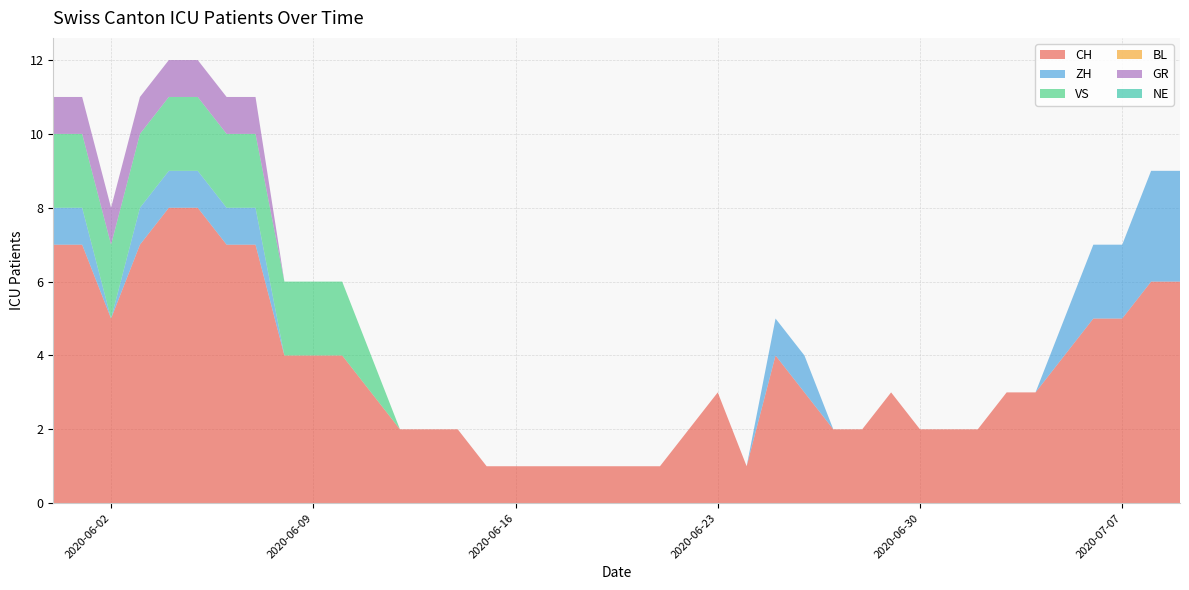

Reading right to left, list all the values displayed in this chart.

CH: 2020-07-09=6	2020-07-08=6	2020-07-07=5	2020-07-06=5	2020-07-05=4	2020-07-04=3	2020-07-03=3	2020-07-02=2	2020-07-01=2	2020-06-30=2	2020-06-29=3	2020-06-28=2	2020-06-27=2	2020-06-26=3	2020-06-25=4	2020-06-24=1	2020-06-23=3	2020-06-22=2	2020-06-21=1	2020-06-20=1	2020-06-19=1	2020-06-18=1	2020-06-17=1	2020-06-16=1	2020-06-15=1	2020-06-14=2	2020-06-13=2	2020-06-12=2	2020-06-11=3	2020-06-10=4	2020-06-09=4	2020-06-08=4	2020-06-07=7	2020-06-06=7	2020-06-05=8	2020-06-04=8	2020-06-03=7	2020-06-02=5	2020-06-01=7	2020-05-31=7
ZH: 2020-07-09=3	2020-07-08=3	2020-07-07=2	2020-07-06=2	2020-07-05=1	2020-07-04=0	2020-07-03=0	2020-07-02=0	2020-07-01=0	2020-06-30=0	2020-06-29=0	2020-06-28=0	2020-06-27=0	2020-06-26=1	2020-06-25=1	2020-06-24=0	2020-06-23=0	2020-06-22=0	2020-06-21=0	2020-06-20=0	2020-06-19=0	2020-06-18=0	2020-06-17=0	2020-06-16=0	2020-06-15=0	2020-06-14=0	2020-06-13=0	2020-06-12=0	2020-06-11=0	2020-06-10=0	2020-06-09=0	2020-06-08=0	2020-06-07=1	2020-06-06=1	2020-06-05=1	2020-06-04=1	2020-06-03=1	2020-06-02=0	2020-06-01=1	2020-05-31=1
VS: 2020-07-09=0	2020-07-08=0	2020-07-07=0	2020-07-06=0	2020-07-05=0	2020-07-04=0	2020-07-03=0	2020-07-02=0	2020-07-01=0	2020-06-30=0	2020-06-29=0	2020-06-28=0	2020-06-27=0	2020-06-26=0	2020-06-25=0	2020-06-24=0	2020-06-23=0	2020-06-22=0	2020-06-21=0	2020-06-20=0	2020-06-19=0	2020-06-18=0	2020-06-17=0	2020-06-16=0	2020-06-15=0	2020-06-14=0	2020-06-13=0	2020-06-12=0	2020-06-11=1	2020-06-10=2	2020-06-09=2	2020-06-08=2	2020-06-07=2	2020-06-06=2	2020-06-05=2	2020-06-04=2	2020-06-03=2	2020-06-02=2	2020-06-01=2	2020-05-31=2
BL: 2020-07-09=0	2020-07-08=0	2020-07-07=0	2020-07-06=0	2020-07-05=0	2020-07-04=0	2020-07-03=0	2020-07-02=0	2020-07-01=0	2020-06-30=0	2020-06-29=0	2020-06-28=0	2020-06-27=0	2020-06-26=0	2020-06-25=0	2020-06-24=0	2020-06-23=0	2020-06-22=0	2020-06-21=0	2020-06-20=0	2020-06-19=0	2020-06-18=0	2020-06-17=0	2020-06-16=0	2020-06-15=0	2020-06-14=0	2020-06-13=0	2020-06-12=0	2020-06-11=0	2020-06-10=0	2020-06-09=0	2020-06-08=0	2020-06-07=0	2020-06-06=0	2020-06-05=0	2020-06-04=0	2020-06-03=0	2020-06-02=0	2020-06-01=0	2020-05-31=0
GR: 2020-07-09=0	2020-07-08=0	2020-07-07=0	2020-07-06=0	2020-07-05=0	2020-07-04=0	2020-07-03=0	2020-07-02=0	2020-07-01=0	2020-06-30=0	2020-06-29=0	2020-06-28=0	2020-06-27=0	2020-06-26=0	2020-06-25=0	2020-06-24=0	2020-06-23=0	2020-06-22=0	2020-06-21=0	2020-06-20=0	2020-06-19=0	2020-06-18=0	2020-06-17=0	2020-06-16=0	2020-06-15=0	2020-06-14=0	2020-06-13=0	2020-06-12=0	2020-06-11=0	2020-06-10=0	2020-06-09=0	2020-06-08=0	2020-06-07=1	2020-06-06=1	2020-06-05=1	2020-06-04=1	2020-06-03=1	2020-06-02=1	2020-06-01=1	2020-05-31=1
NE: 2020-07-09=0	2020-07-08=0	2020-07-07=0	2020-07-06=0	2020-07-05=0	2020-07-04=0	2020-07-03=0	2020-07-02=0	2020-07-01=0	2020-06-30=0	2020-06-29=0	2020-06-28=0	2020-06-27=0	2020-06-26=0	2020-06-25=0	2020-06-24=0	2020-06-23=0	2020-06-22=0	2020-06-21=0	2020-06-20=0	2020-06-19=0	2020-06-18=0	2020-06-17=0	2020-06-16=0	2020-06-15=0	2020-06-14=0	2020-06-13=0	2020-06-12=0	2020-06-11=0	2020-06-10=0	2020-06-09=0	2020-06-08=0	2020-06-07=0	2020-06-06=0	2020-06-05=0	2020-06-04=0	2020-06-03=0	2020-06-02=0	2020-06-01=0	2020-05-31=0